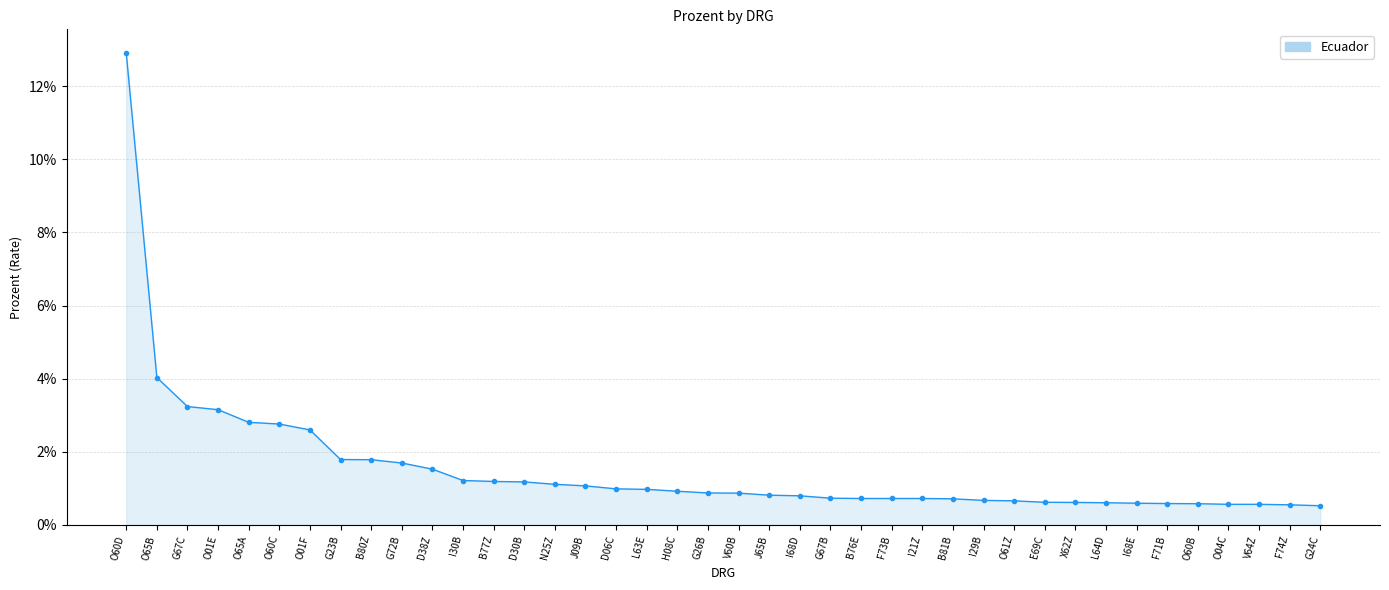

Reading right to left, what are all the values shown in this chart?

0.0	0.0	0.0	0.0	0.0	0.0	0.0	0.0	0.0	0.0	0.0	0.0	0.0	0.0	0.0	0.0	0.0	0.0	0.0	0.0	0.0	0.0	0.0	0.0	0.0	0.0	0.0	0.0	0.0	0.0	0.0	0.0	0.0	0.0	0.0	0.0	0.0	0.0	0.0	0.1